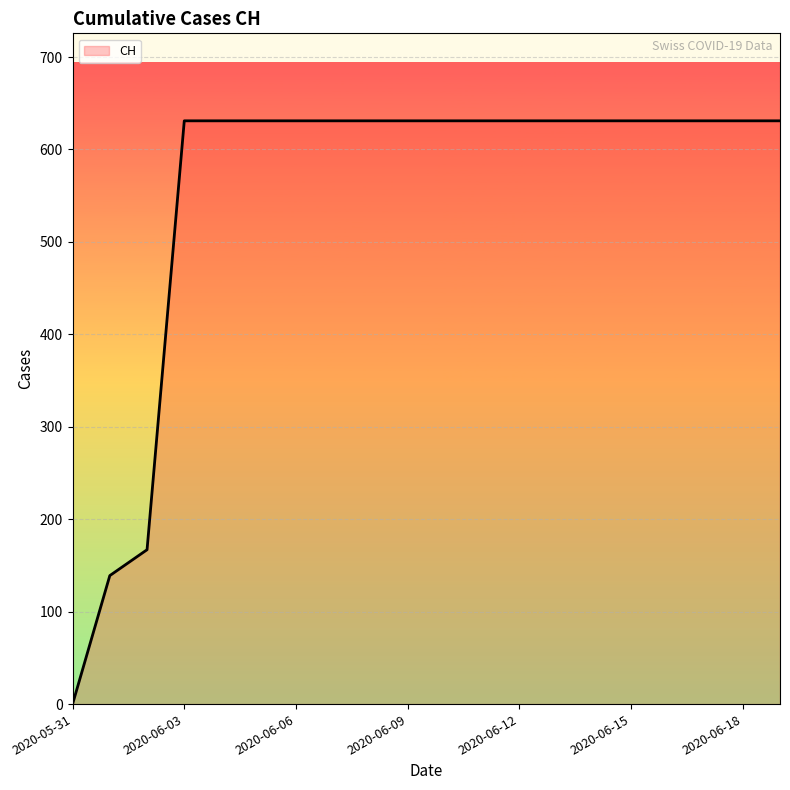

What is the difference between the maximum and minimum values?

631